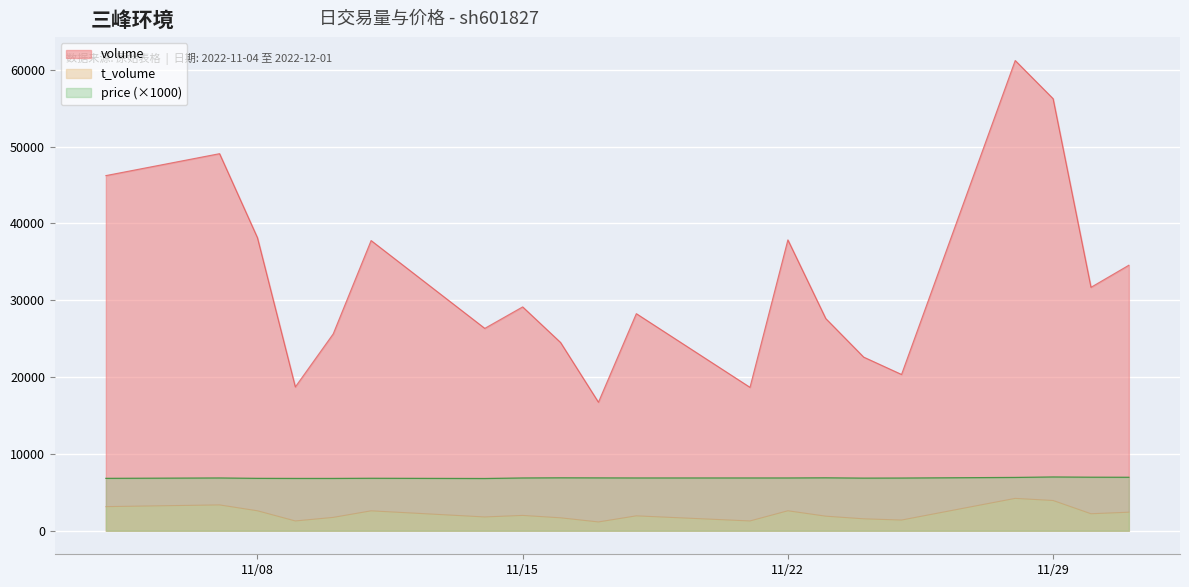

What is the difference between the t_volume values at 2022-11-04 and 2022-11-07?

224